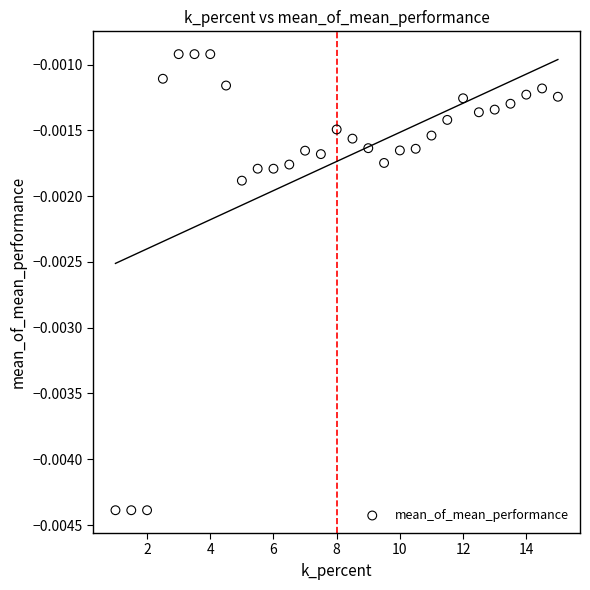

What is the range of X values (max minus min)?

14.0